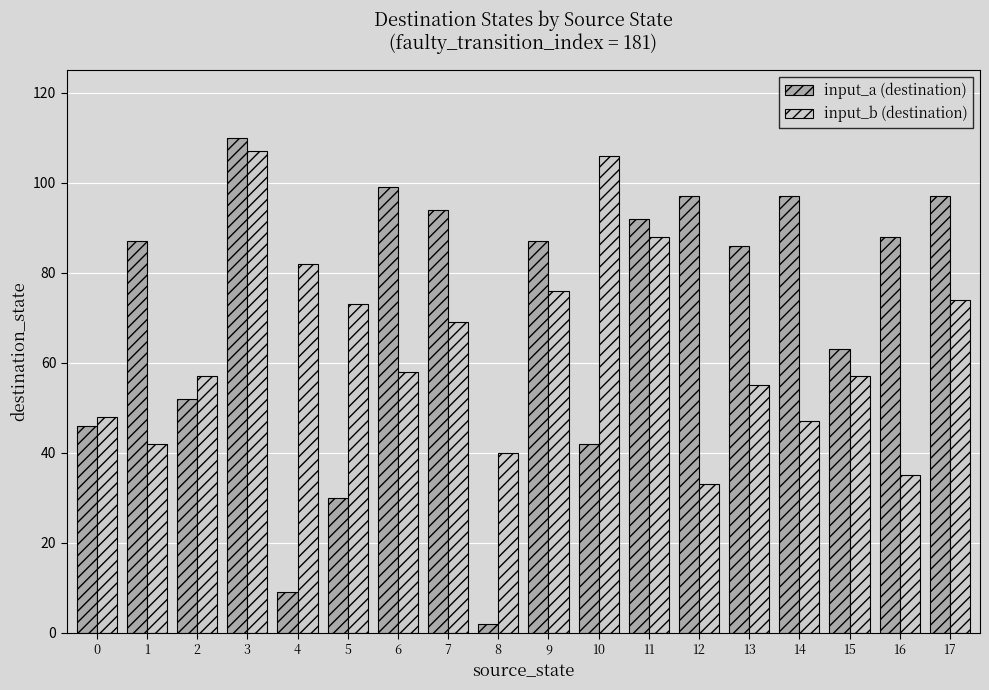

Reading left to right, list all the values displayed in this chart.

input_a (destination): 46	87	52	110	9	30	99	94	2	87	42	92	97	86	97	63	88	97
input_b (destination): 48	42	57	107	82	73	58	69	40	76	106	88	33	55	47	57	35	74